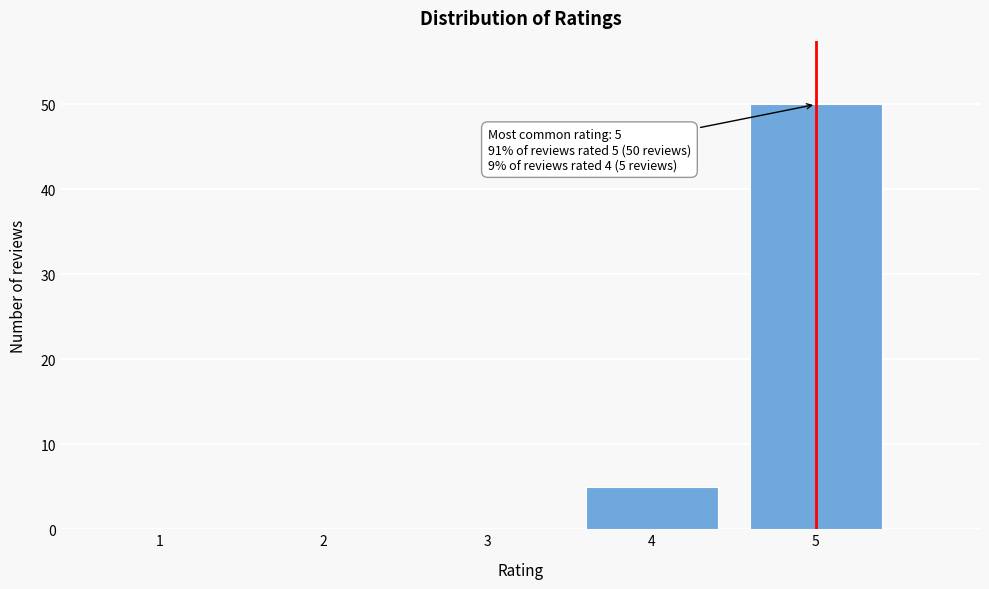

Reading left to right, what are all the values shown in this chart?

1=0	2=0	3=0	4=5	5=50